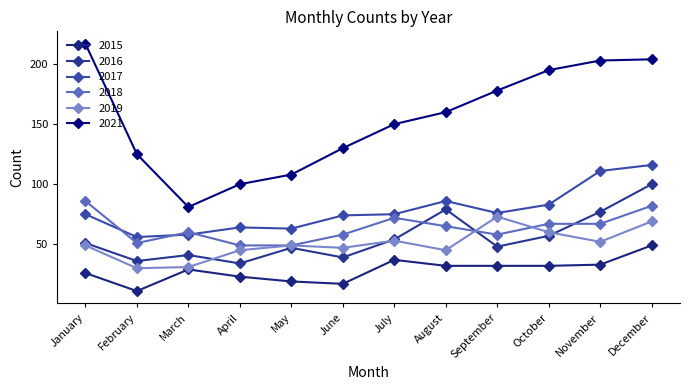

Reading left to right, transcribe all the data shown in this chart.

2015: 26	11	29	23	19	17	37	32	32	32	33	49
2016: 51	36	41	34	47	39	54	79	48	57	77	100
2017: 75	56	58	64	63	74	75	86	76	83	111	116
2018: 86	51	60	49	49	58	72	65	58	67	67	82
2019: 49	30	31	45	49	47	53	45	73	60	52	69
2021: 217	125	81	100	108	130	150	160	178	195	203	204